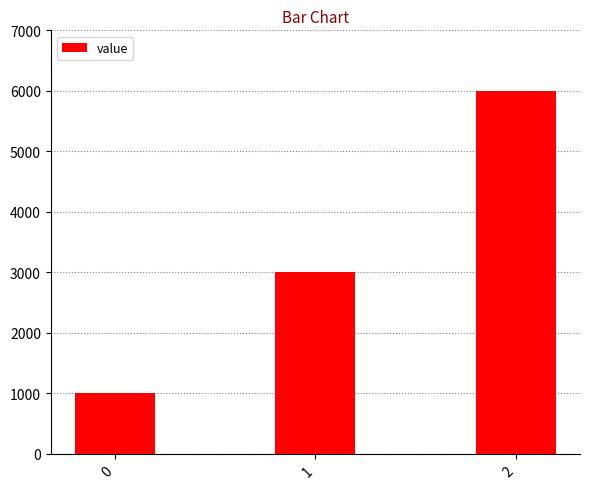

Rank the categories by value from highest to lowest.

2, 1, 0